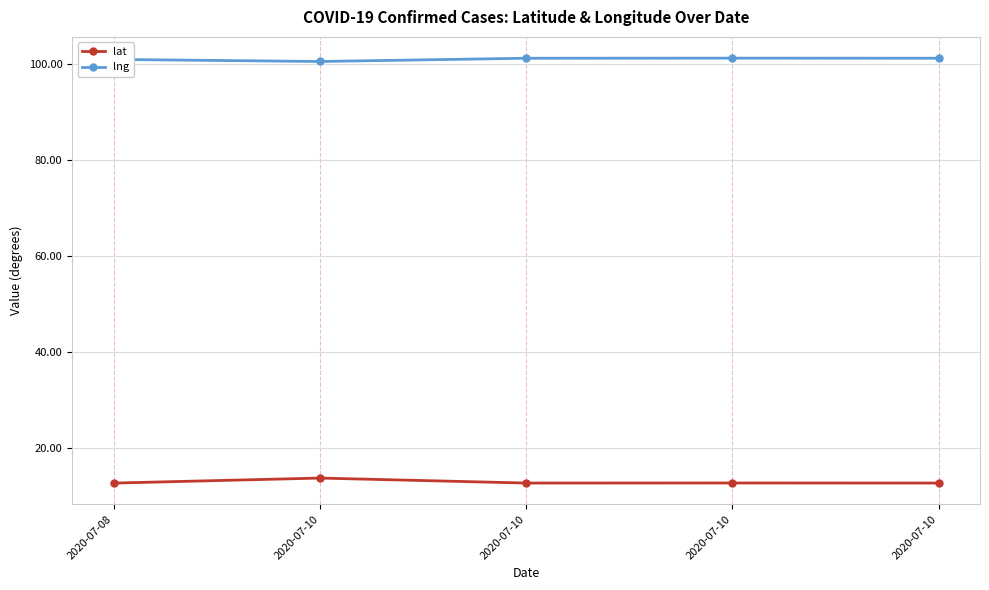

Reading left to right, list all the values displayed in this chart.

lat: 12.7	13.7	12.7	12.7	12.7
lng: 101.0	100.6	101.2	101.3	101.3